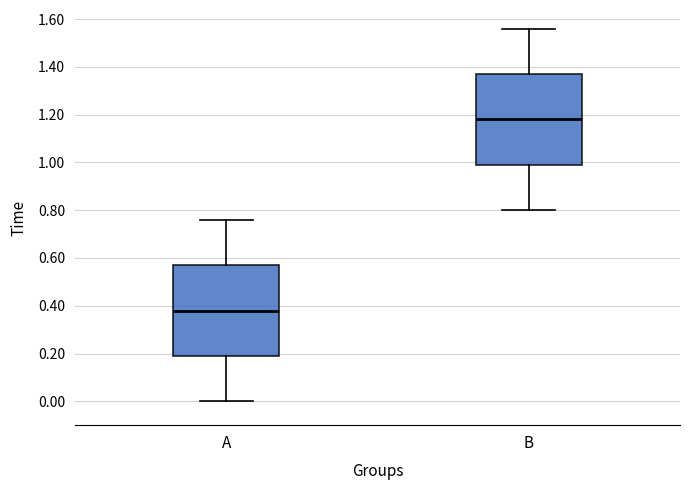

Reading left to right, read every box against the y-axis: the position of its median line, the range the box covers, and the ends of its whiskers. The values are not printed on the chart, so give them approximately, as read against the axis.

A: median 0.38, box 0.20 to 0.58, whiskers 0.00 to 0.76
B: median 1.18, box 1.00 to 1.38, whiskers 0.80 to 1.56